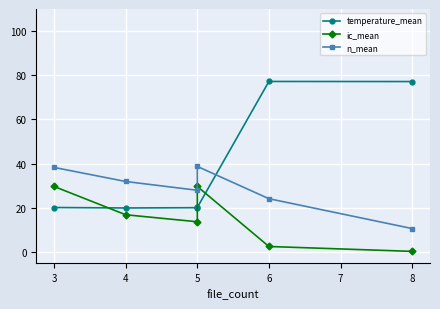

What is the minimum value shown in the chart?

0.2